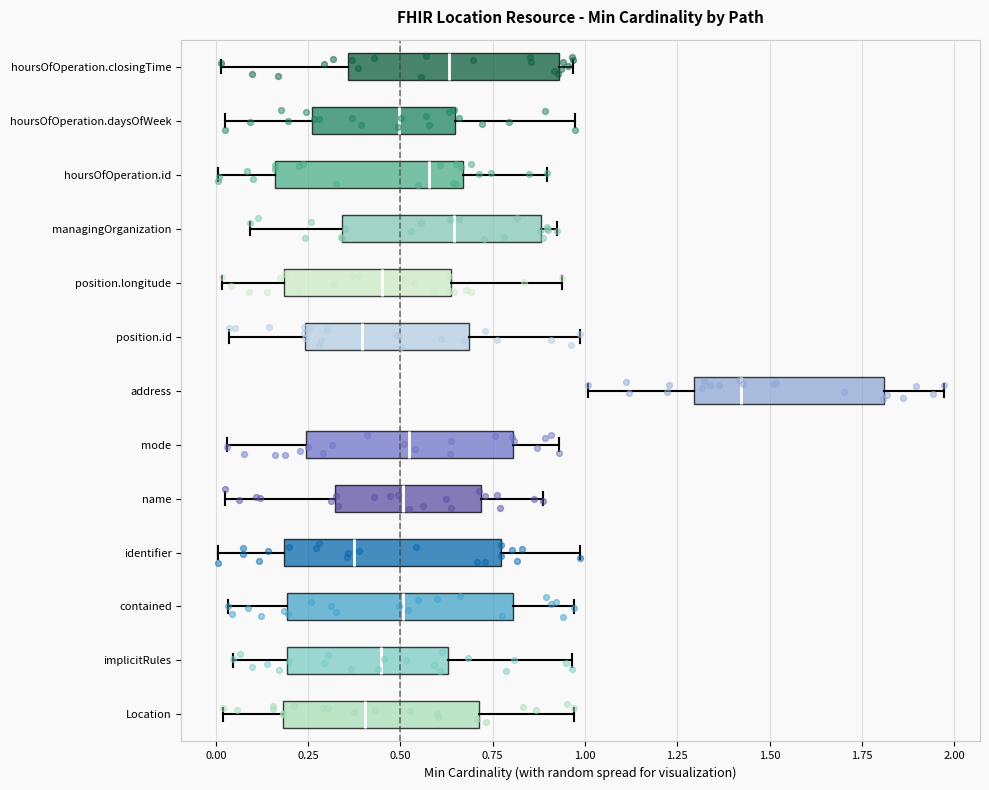

Reading bottom to top, read every box against the x-axis: the position of its median line, the range the box covers, and the ends of its whiskers. The values are not printed on the chart, so give them approximately, as read against the axis.

Location: median 0.40, box 0.20 to 0.70, whiskers 0.00 to 0.95
implicitRules: median 0.45, box 0.20 to 0.65, whiskers 0.05 to 0.95
contained: median 0.50, box 0.20 to 0.80, whiskers 0.05 to 0.95
identifier: median 0.35, box 0.20 to 0.75, whiskers 0.00 to 1.00
name: median 0.50, box 0.30 to 0.70, whiskers 0.05 to 0.90
mode: median 0.50, box 0.25 to 0.80, whiskers 0.05 to 0.95
address: median 1.40, box 1.30 to 1.80, whiskers 1.00 to 1.95
position.id: median 0.40, box 0.25 to 0.70, whiskers 0.05 to 1.00
position.longitude: median 0.45, box 0.20 to 0.65, whiskers 0.00 to 0.95
managingOrganization: median 0.65, box 0.35 to 0.90, whiskers 0.10 to 0.90 (just right of the box's right edge)
hoursOfOperation.id: median 0.60, box 0.15 to 0.65, whiskers 0.00 to 0.90
hoursOfOperation.daysOfWeek: median 0.50, box 0.25 to 0.65, whiskers 0.00 to 0.95
hoursOfOperation.closingTime: median 0.65, box 0.35 to 0.95, whiskers 0.00 to 0.95 (just right of the box's right edge)